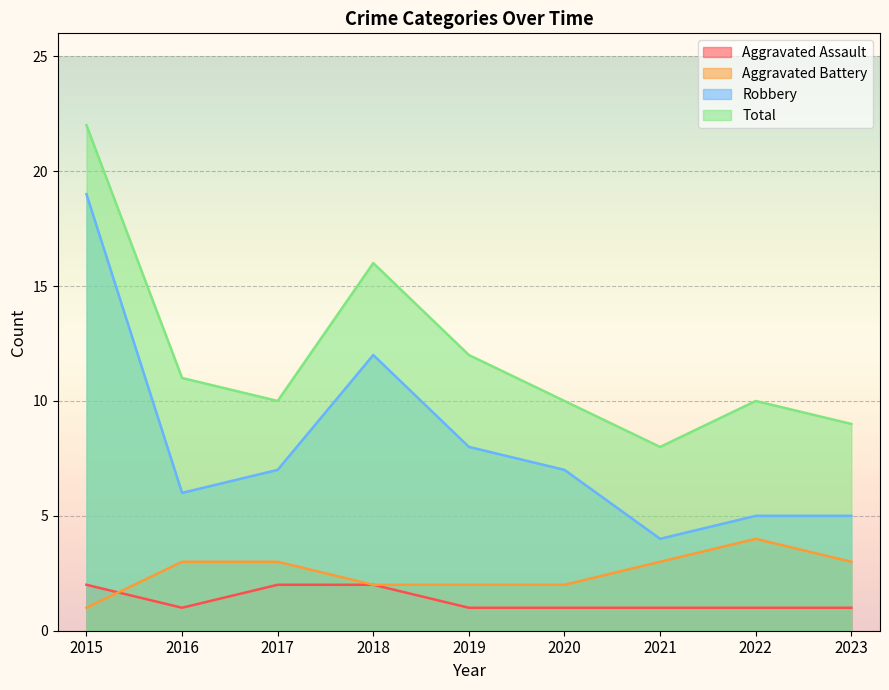

The value of Robbery at 2017 is 7. True or false?

True